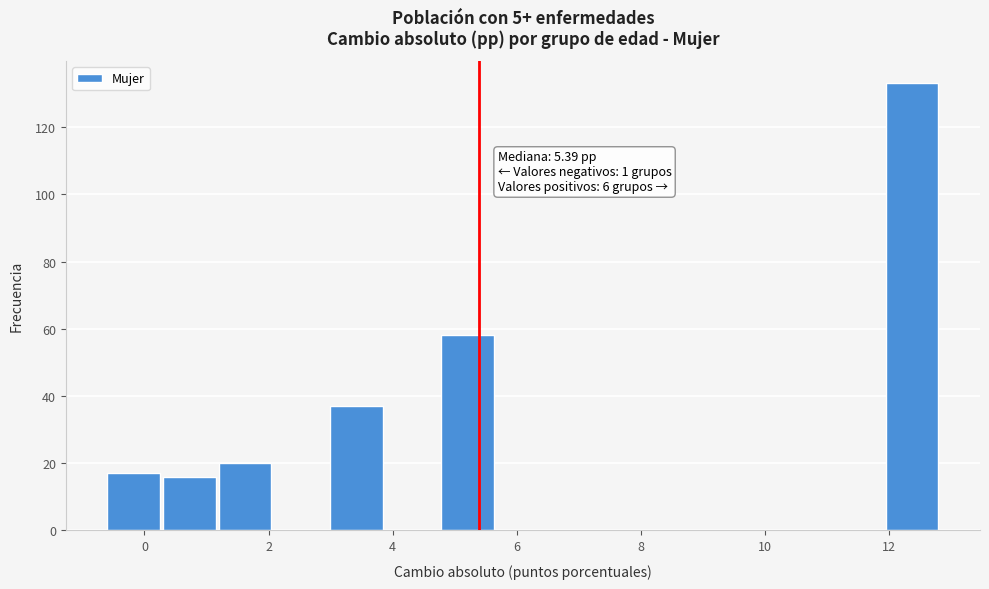

Over which range of the x-axis is the bar tallest?

12.0 to 12.8